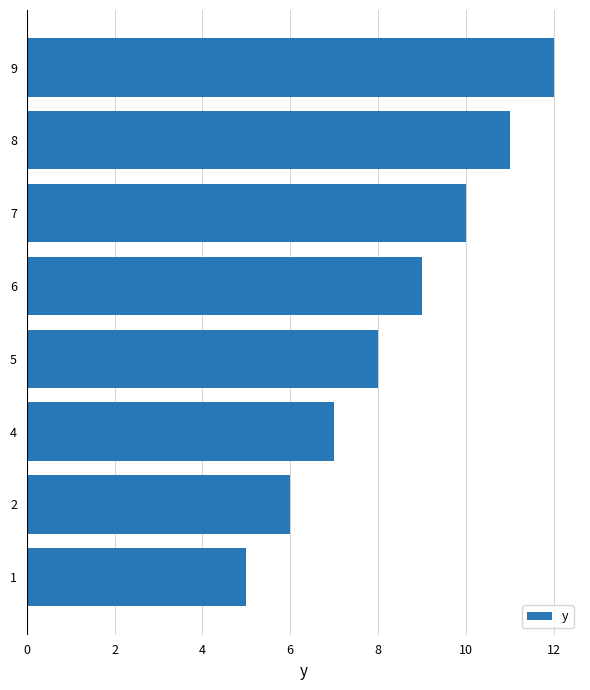

Which category has the highest value across all series?

9